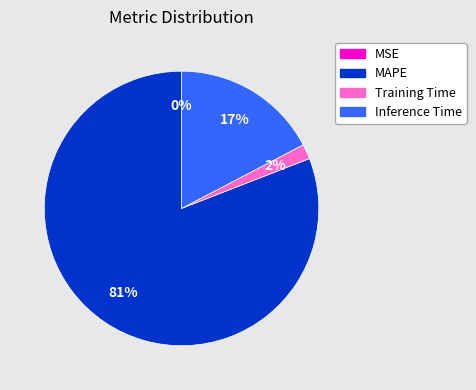

Do MAPE and Training Time together represent more than half of the pie?

Yes